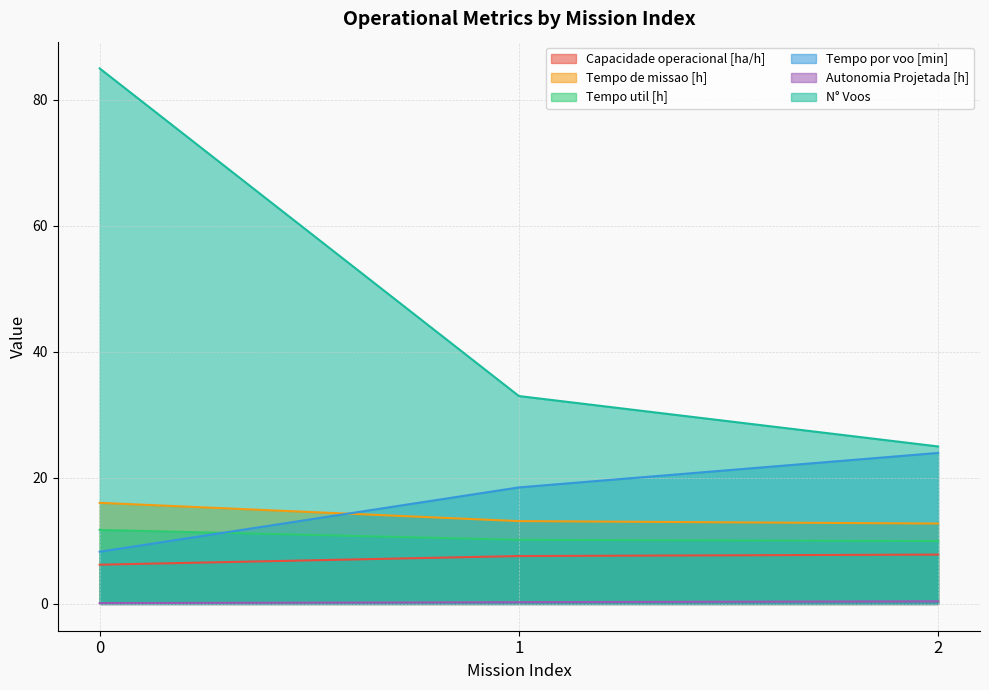

What is the maximum value shown in the chart?

85.0